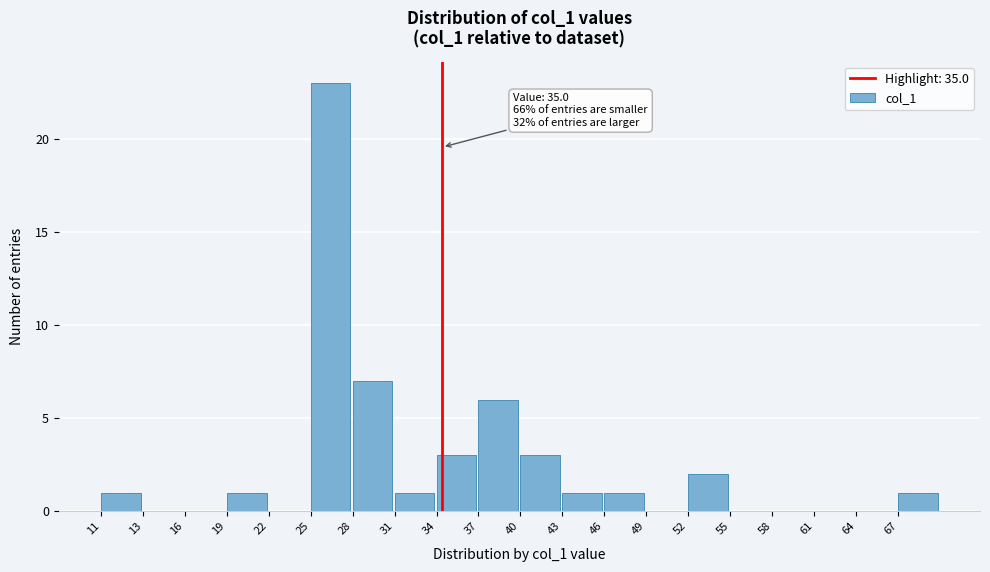

Reading left to right, what are all the values shown in this chart?

11=1	13=0	16=0	19=1	22=0	25=23	28=7	31=1	34=3	37=6	40=3	43=1	46=1	49=0	52=2	55=0	58=0	61=0	64=0	67=1